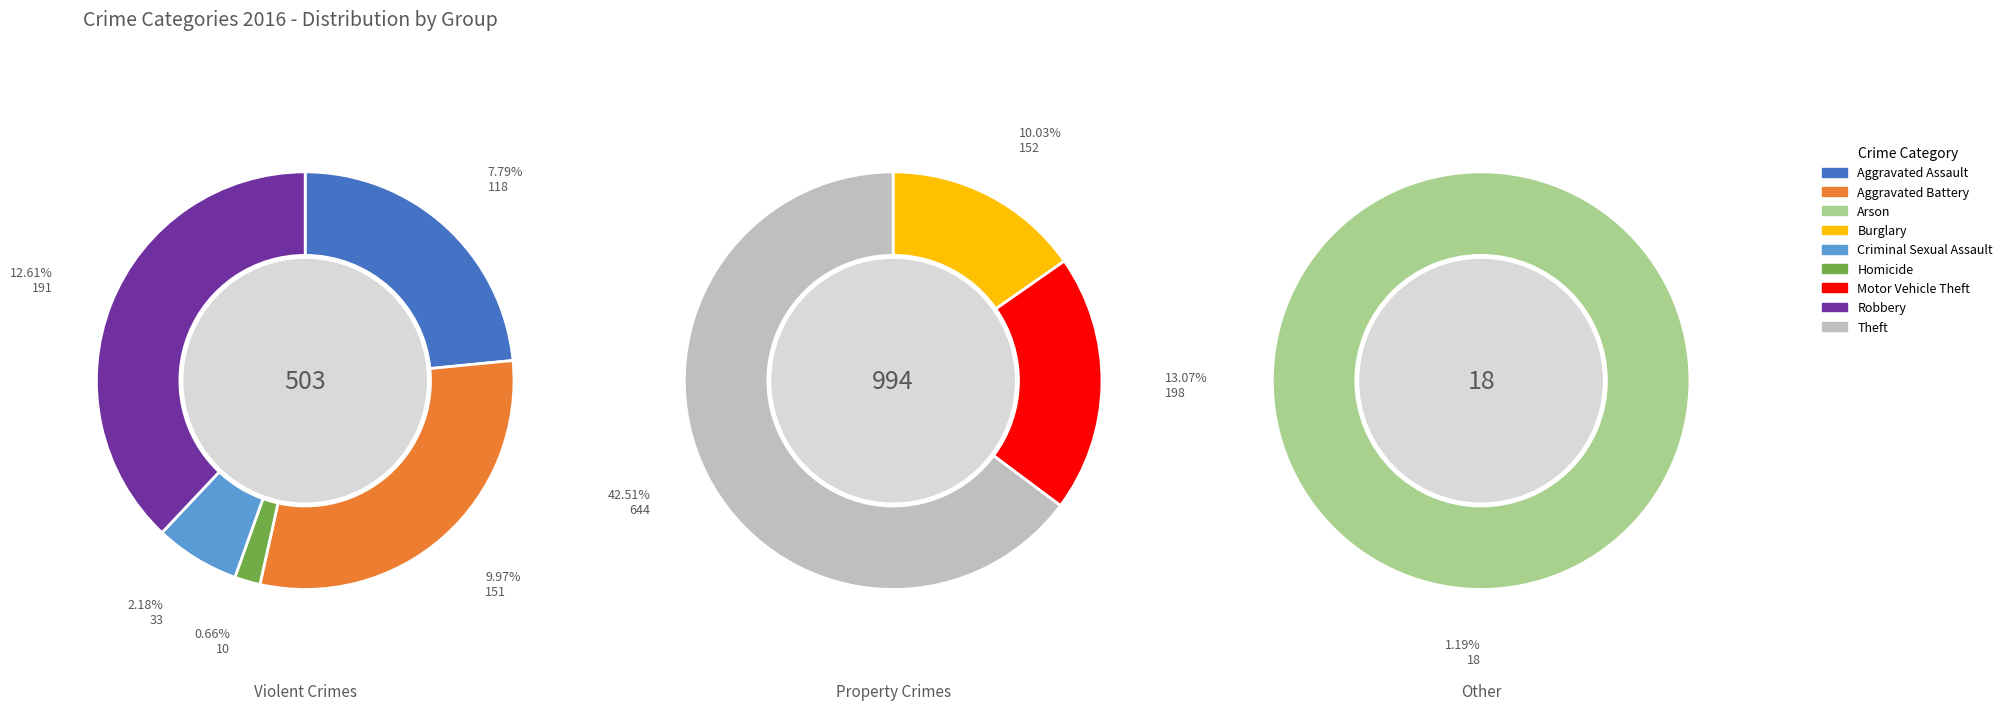

What is the largest slice in the pie chart?

Theft